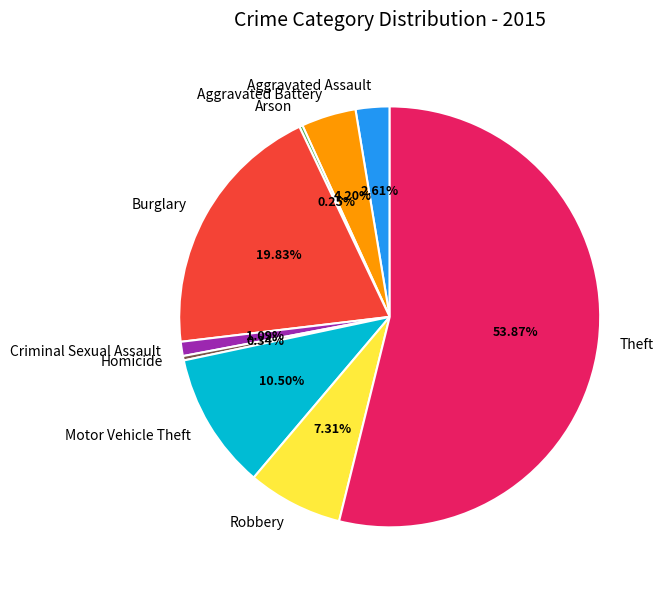

Is the sum of Homicide and Motor Vehicle Theft greater than half?

No